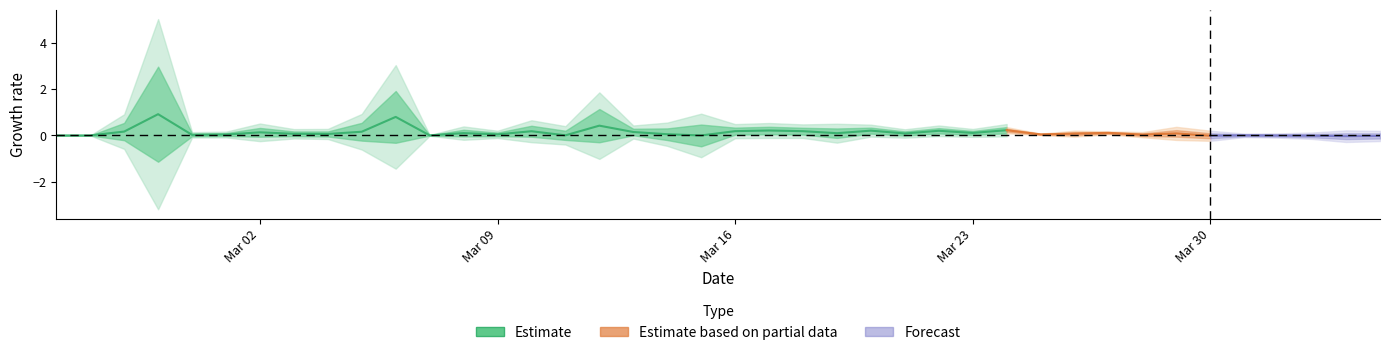

What is the average value?

0.2